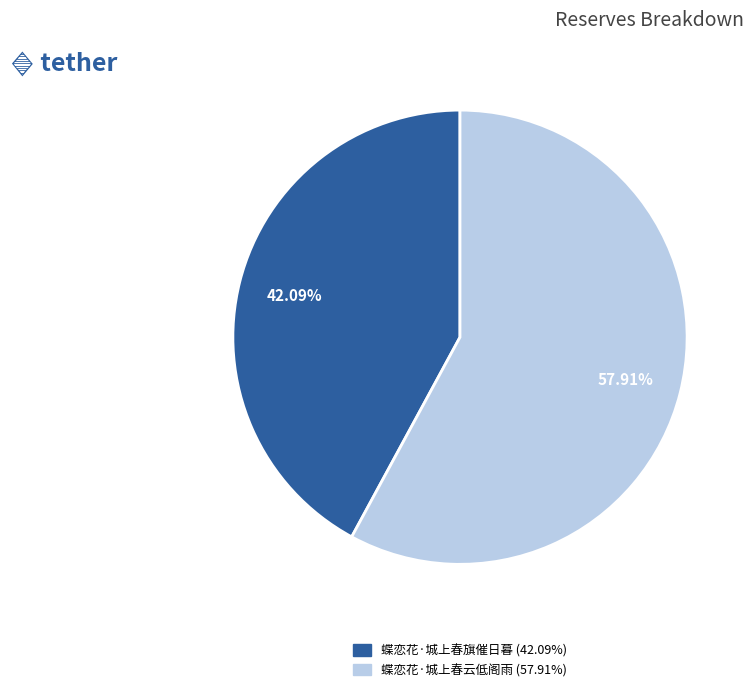

How many segments does this pie chart have?

2